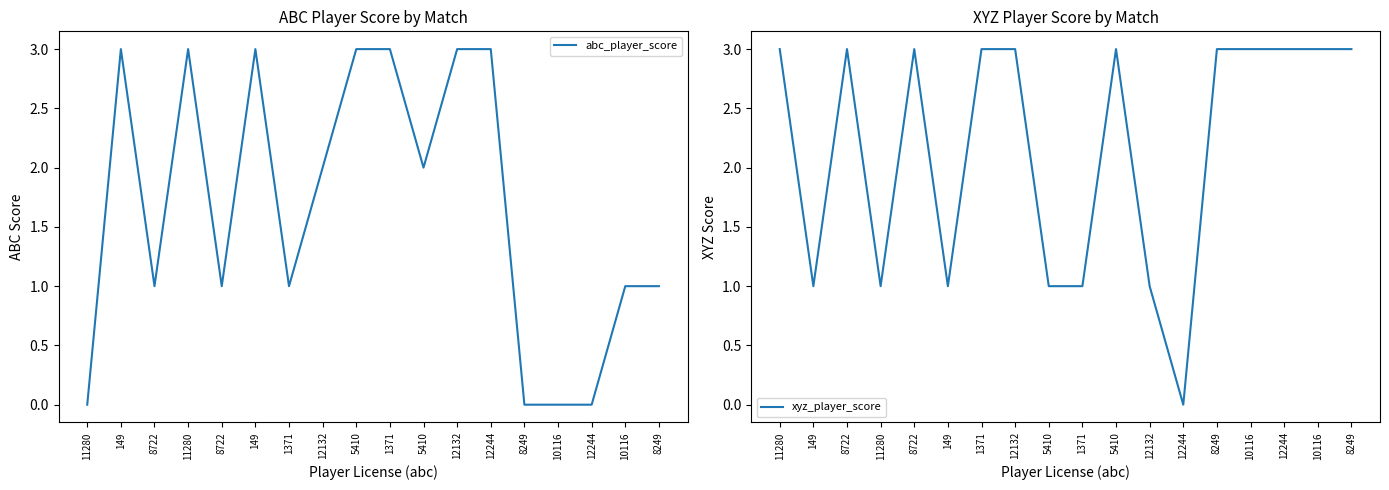

Rank the categories by abc_player_score value from lowest to highest.

11280, 8249, 10116, 12244, 8722, 8722, 1371, 10116, 8249, 12132, 5410, 149, 11280, 149, 5410, 1371, 12132, 12244